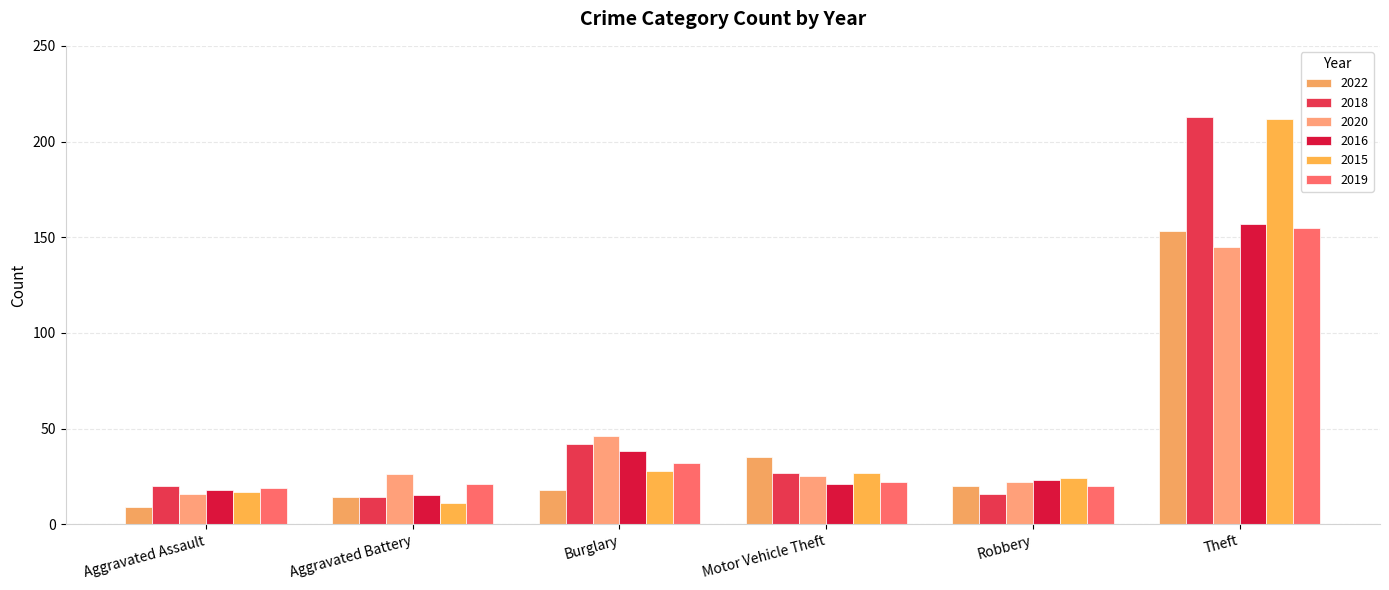

Which series has the largest total across all categories?

2018